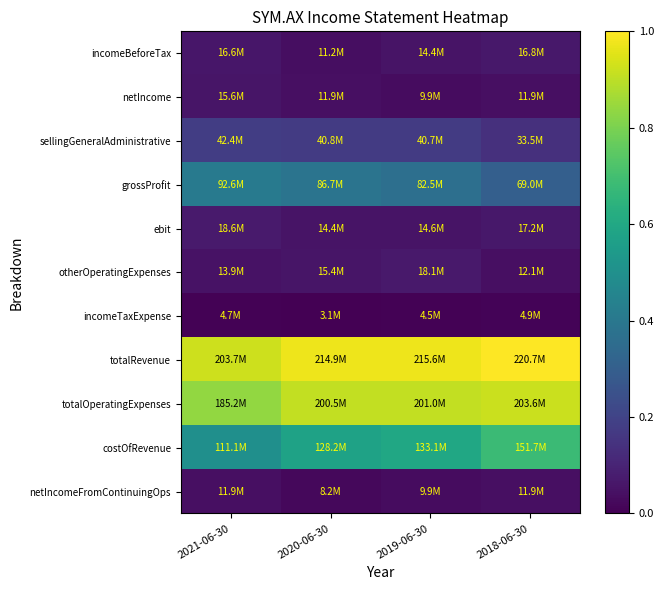

Reading right to left, list all the values displayed in this chart.

incomeBeforeTax: 2018-06-30=0.1	2019-06-30=0.1	2020-06-30=0.0	2021-06-30=0.1
netIncome: 2018-06-30=0.0	2019-06-30=0.0	2020-06-30=0.0	2021-06-30=0.1
sellingGeneralAdministrative: 2018-06-30=0.1	2019-06-30=0.2	2020-06-30=0.2	2021-06-30=0.2
grossProfit: 2018-06-30=0.3	2019-06-30=0.4	2020-06-30=0.4	2021-06-30=0.4
ebit: 2018-06-30=0.1	2019-06-30=0.1	2020-06-30=0.1	2021-06-30=0.1
otherOperatingExpenses: 2018-06-30=0.0	2019-06-30=0.1	2020-06-30=0.1	2021-06-30=0.0
incomeTaxExpense: 2018-06-30=0.0	2019-06-30=0.0	2020-06-30=0.0	2021-06-30=0.0
totalRevenue: 2018-06-30=1.0	2019-06-30=1.0	2020-06-30=1.0	2021-06-30=0.9
totalOperatingExpenses: 2018-06-30=0.9	2019-06-30=0.9	2020-06-30=0.9	2021-06-30=0.8
costOfRevenue: 2018-06-30=0.7	2019-06-30=0.6	2020-06-30=0.6	2021-06-30=0.5
netIncomeFromContinuingOps: 2018-06-30=0.0	2019-06-30=0.0	2020-06-30=0.0	2021-06-30=0.0